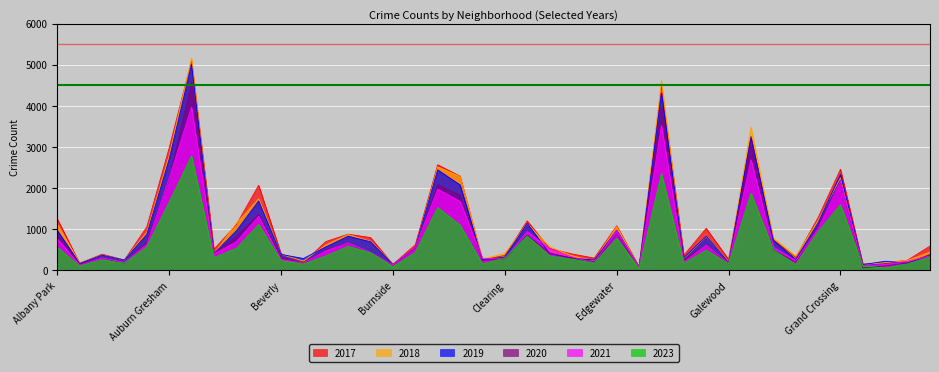

Between which two adjacent categories do 2019 and 2018 first intersect?

Archer Heights and Armour Square